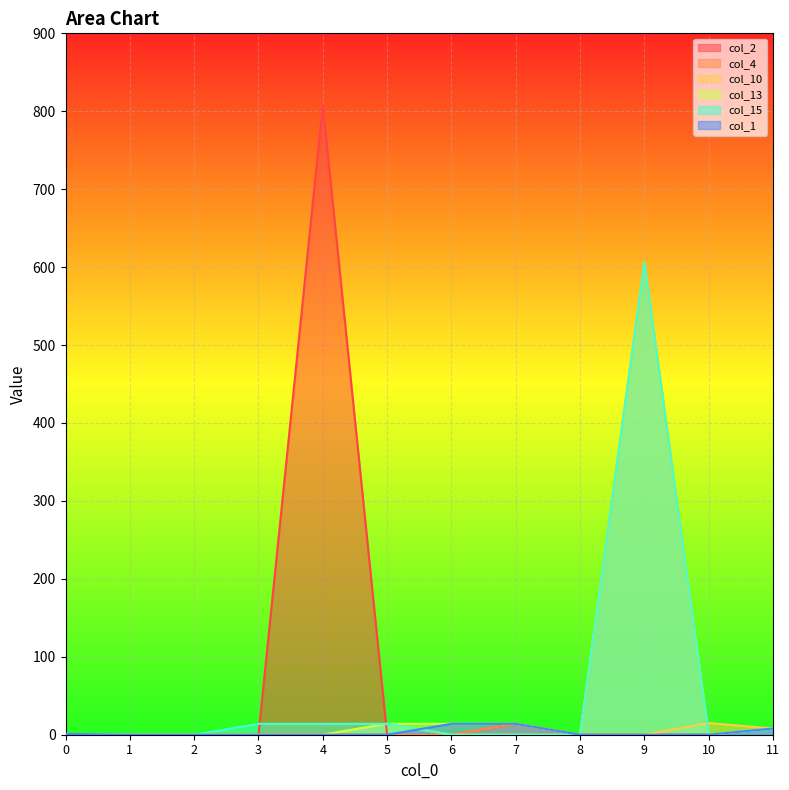

True or false: col_1 has more than 2 points higher than both neighbors.

False